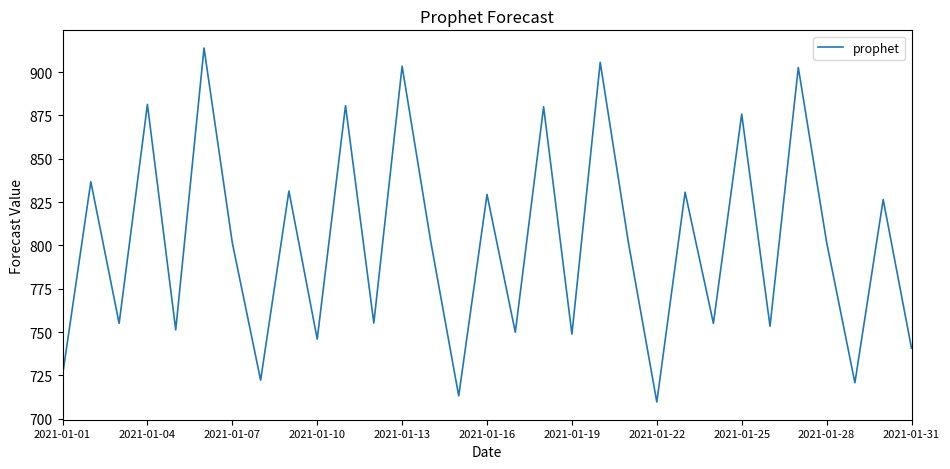

What is the smallest value displayed?

709.6